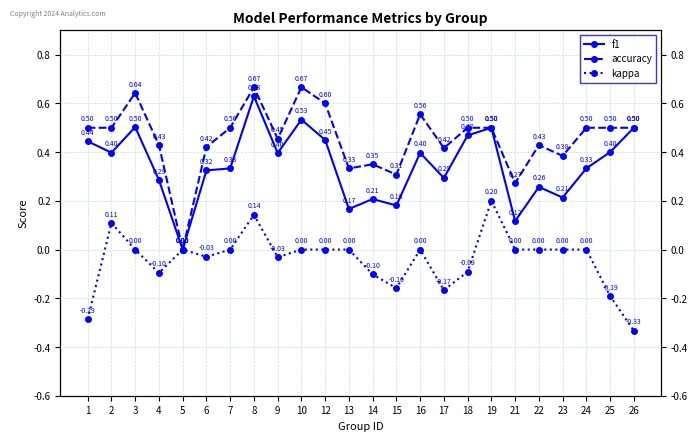

What is the approximate value of f1 at 2?

0.4